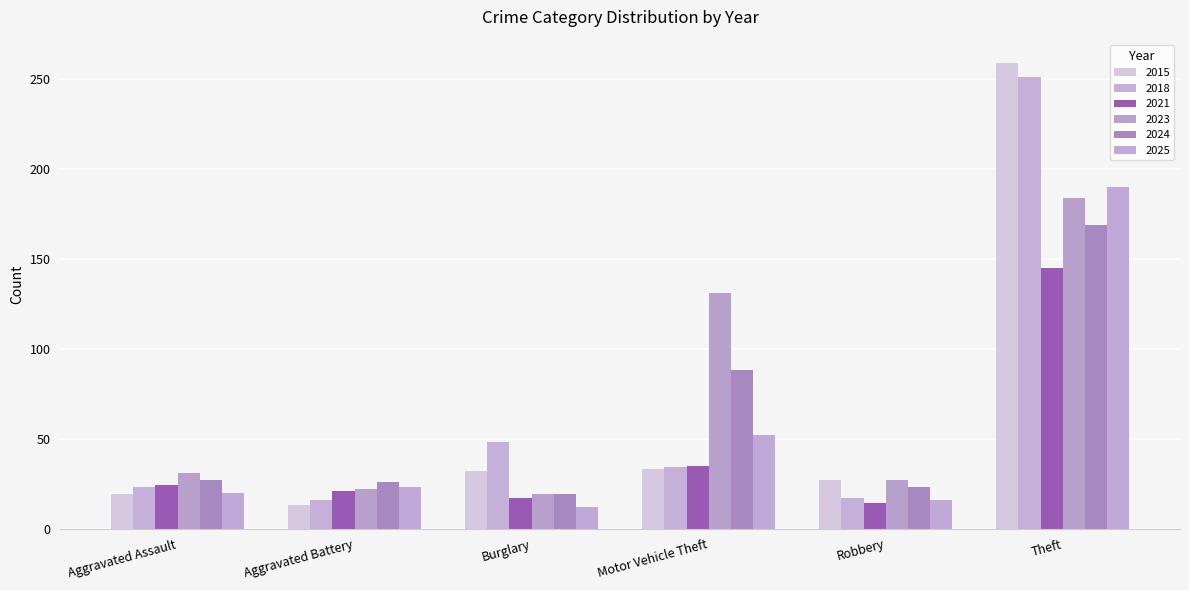

Reading left to right, list all the values displayed in this chart.

2015: 19	13	32	33	27	259
2018: 23	16	48	34	17	251
2021: 24	21	17	35	14	145
2023: 31	22	19	131	27	184
2024: 27	26	19	88	23	169
2025: 20	23	12	52	16	190